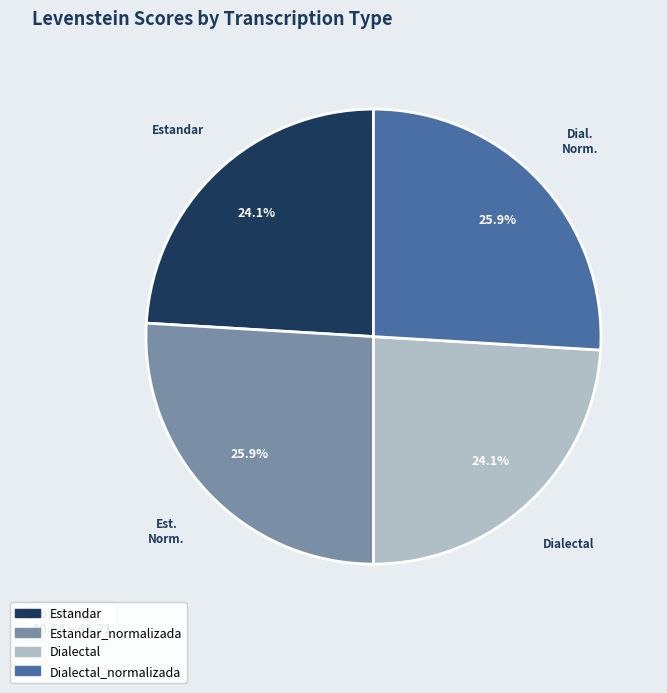

Which has a higher value, Dialectal or Estandar_normalizada?

Estandar_normalizada